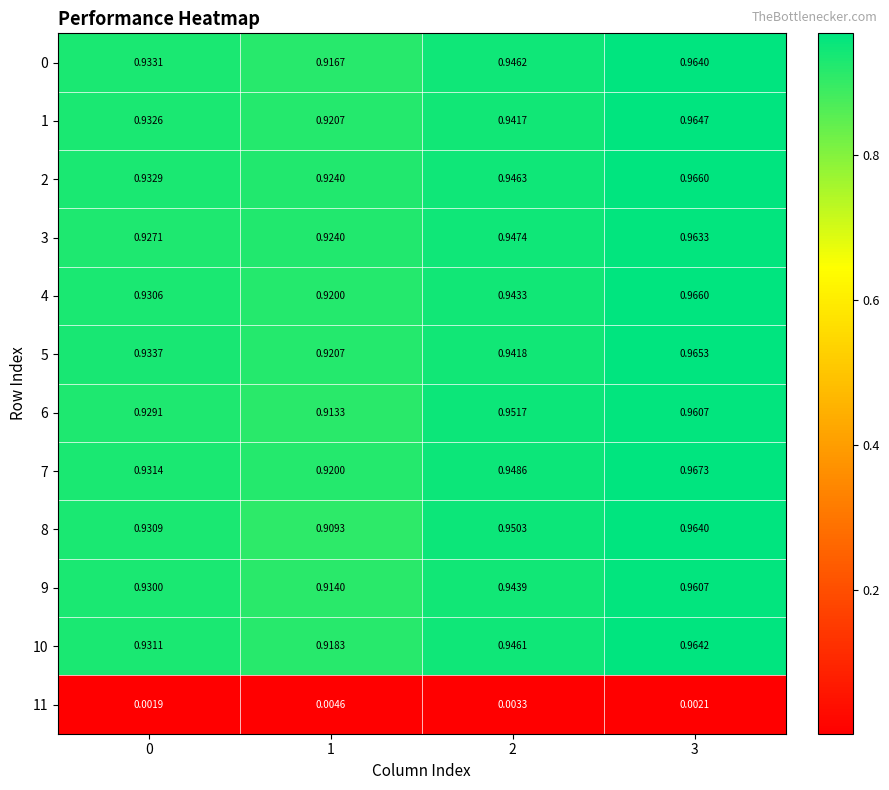

Is the value of 6 at 0 greater than the value of 10 at 2?

No